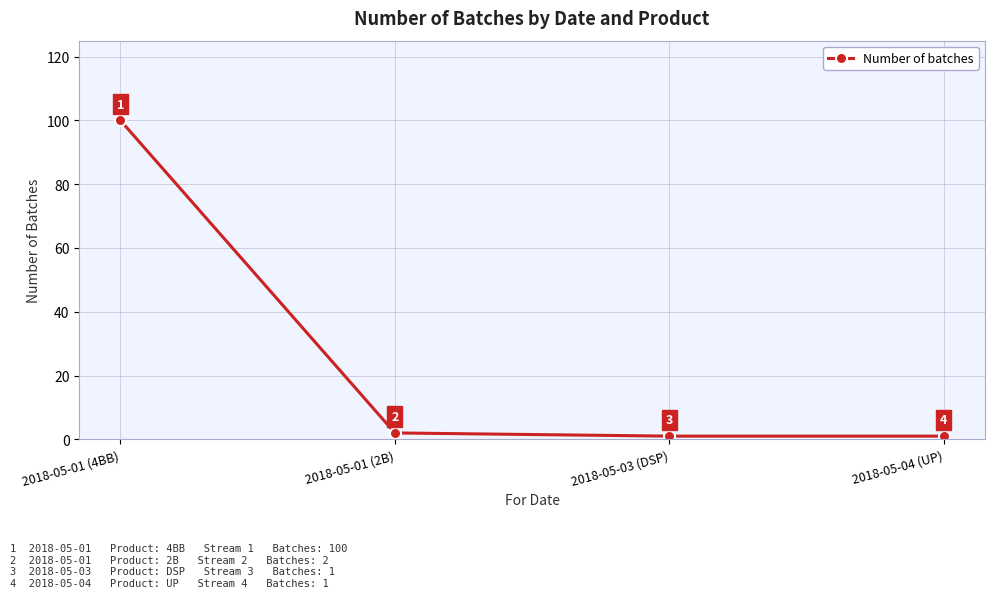

Reading left to right, extract all data points from this chart.

2018-05-01 (4BB)=100	2018-05-01 (2B)=2	2018-05-03 (DSP)=1	2018-05-04 (UP)=1